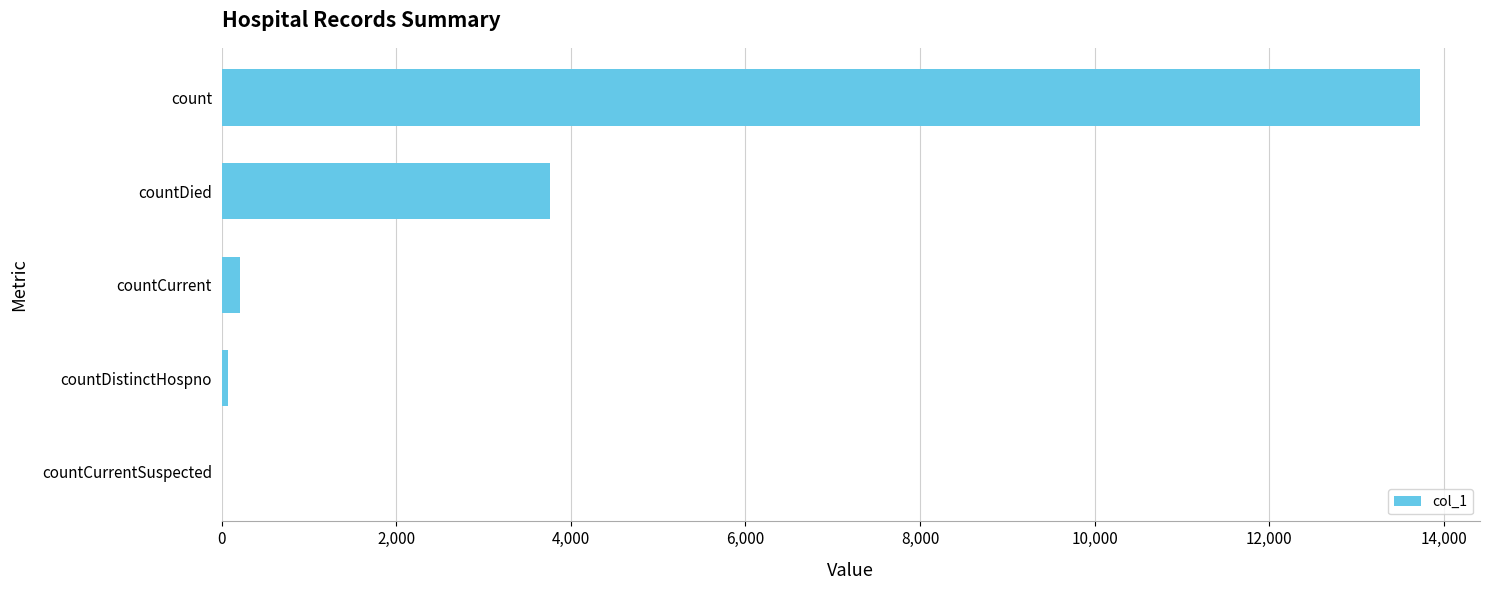

Are the bars grouped side by side (vs. stacked)?

No